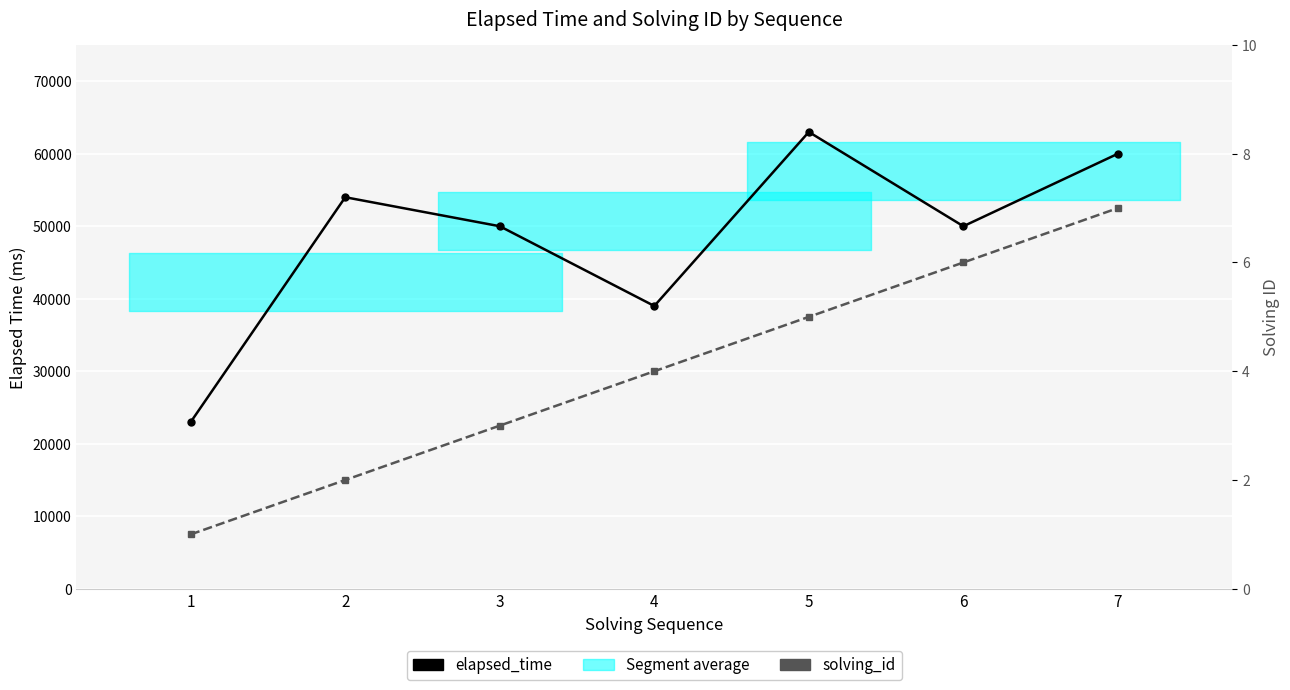

How many solving_id values are between 2 and 6?

5